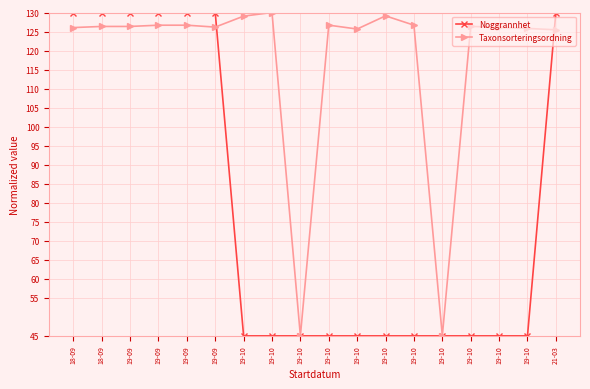

Where do Noggrannhet and Taxonsorteringsordning first cross each other?

19-09 and 19-10